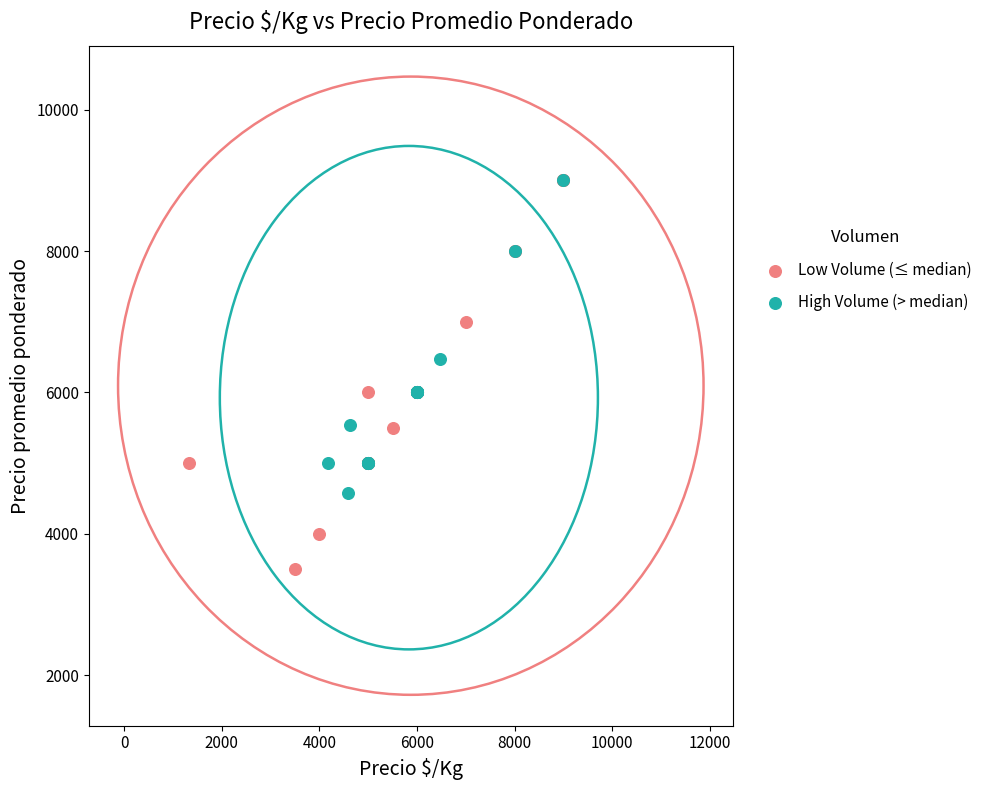

Which series has the largest Y range (max minus min)?

Low Volume (≤ median)